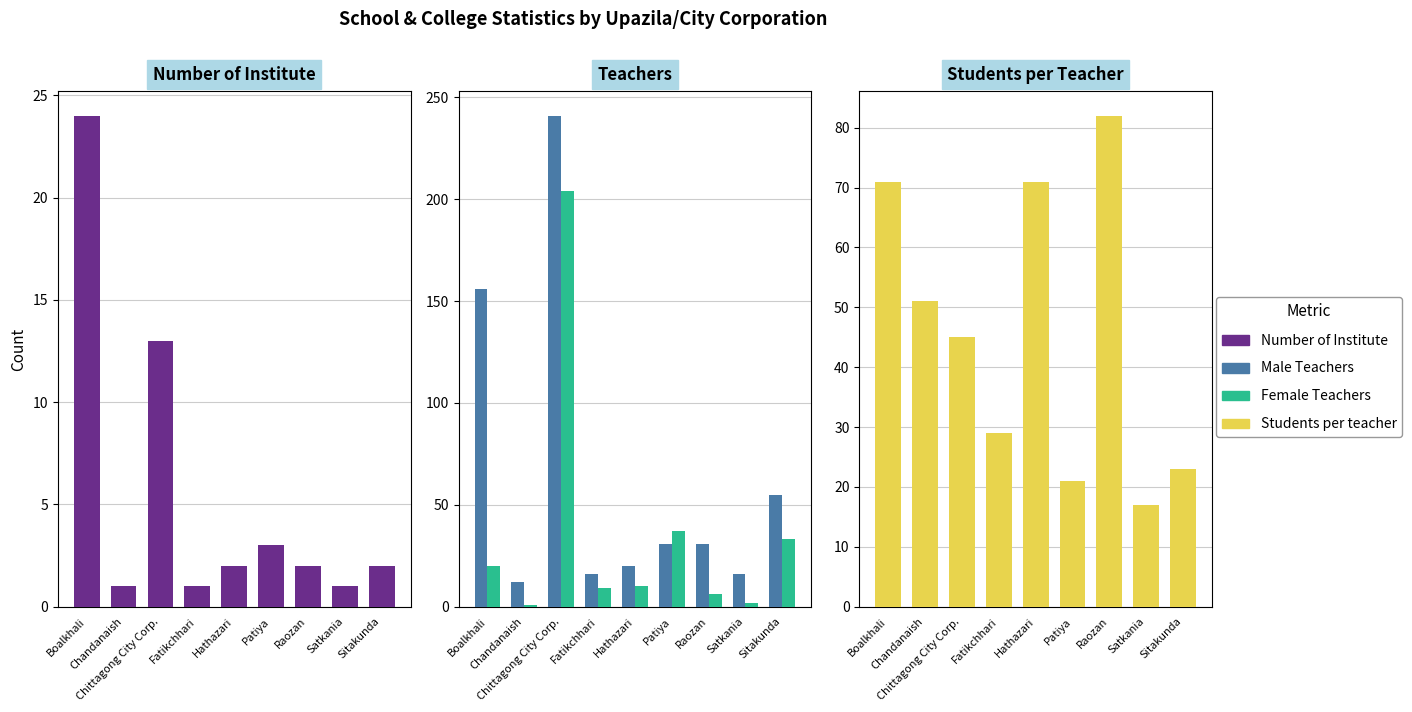

What is the sum of the Male Teachers values at Sitakunda and Satkania?

71